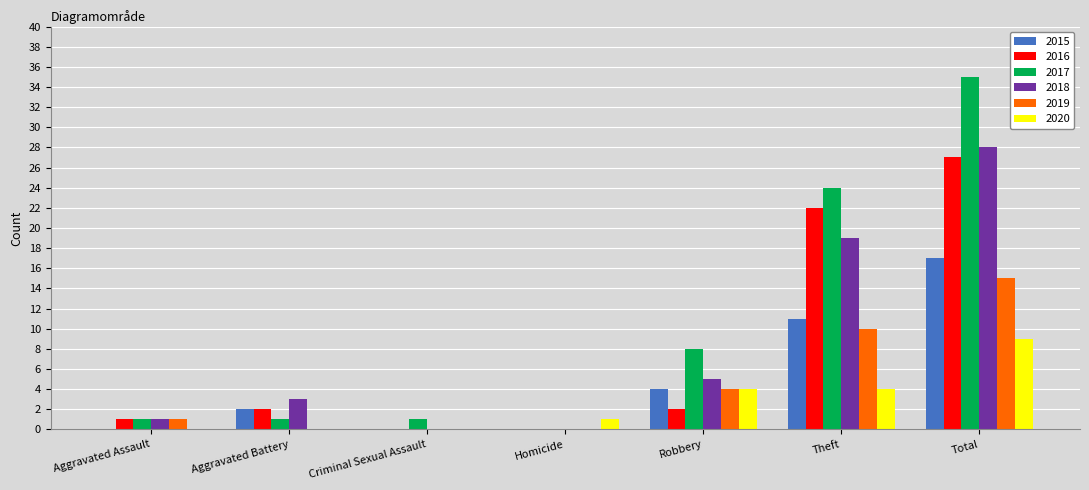

How many distinct data groups are displayed?

6